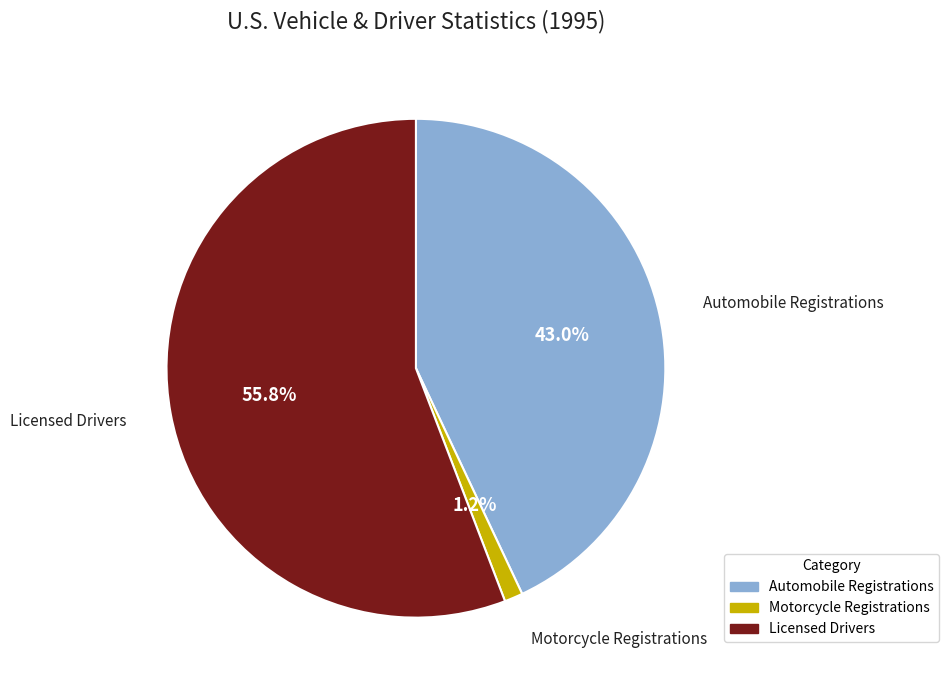

Is there any slice that represents more than half of the pie?

Yes